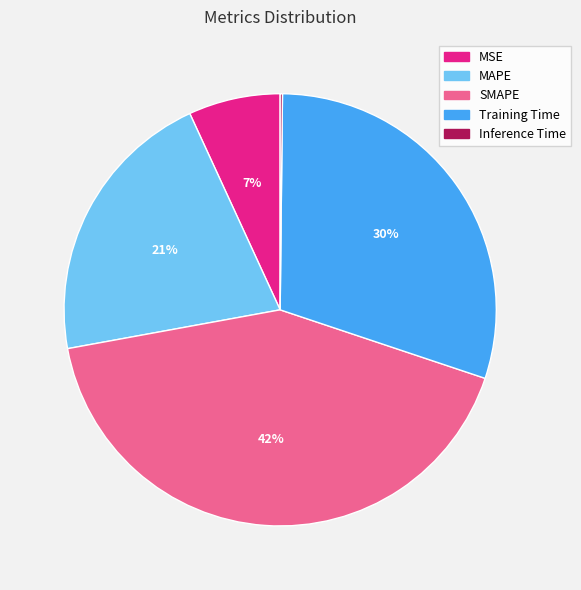

To the nearest percent, what is the average slice percentage?

20%